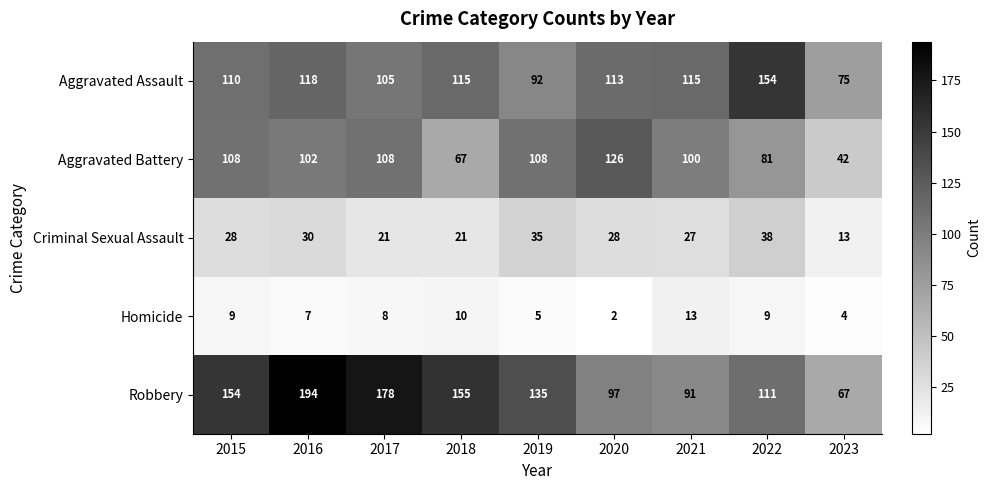

Rank the categories by Robbery value from highest to lowest.

2016, 2017, 2018, 2015, 2019, 2022, 2020, 2021, 2023